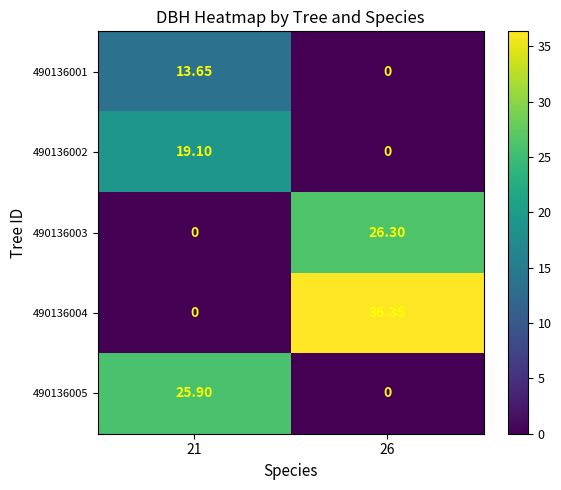

Is the value of 490136002 at 26 greater than the value of 490136004 at 26?

No